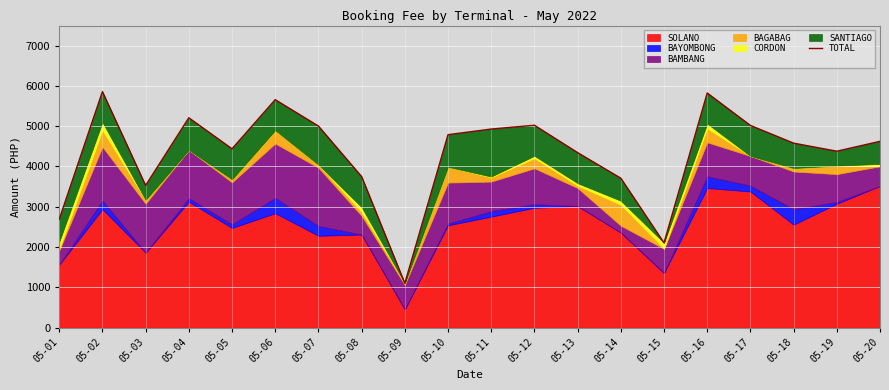

How many categories are shown in the chart?

20